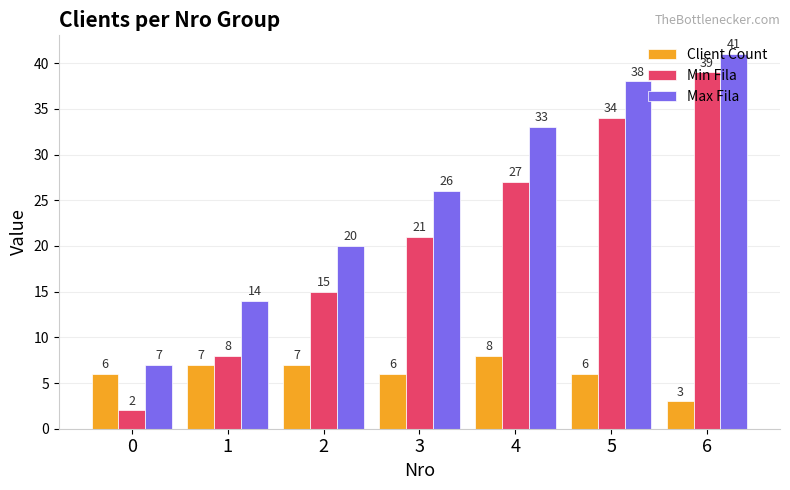

True or false: Max Fila has a value of 66 at 5.

False